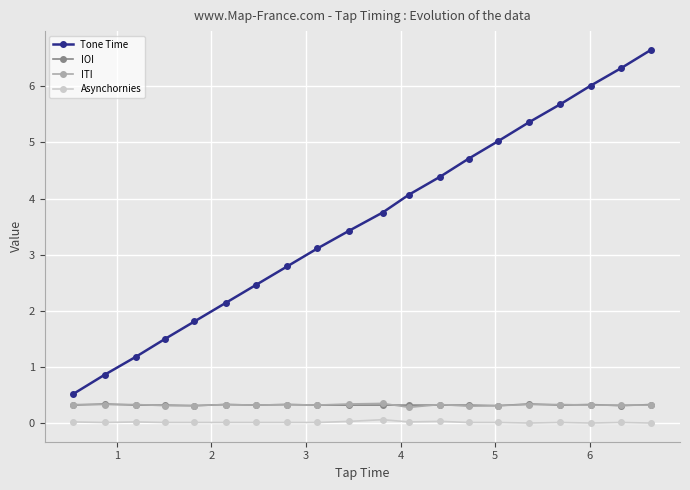

What is the value of the Tone Time point at the 12th from the left?

4.1